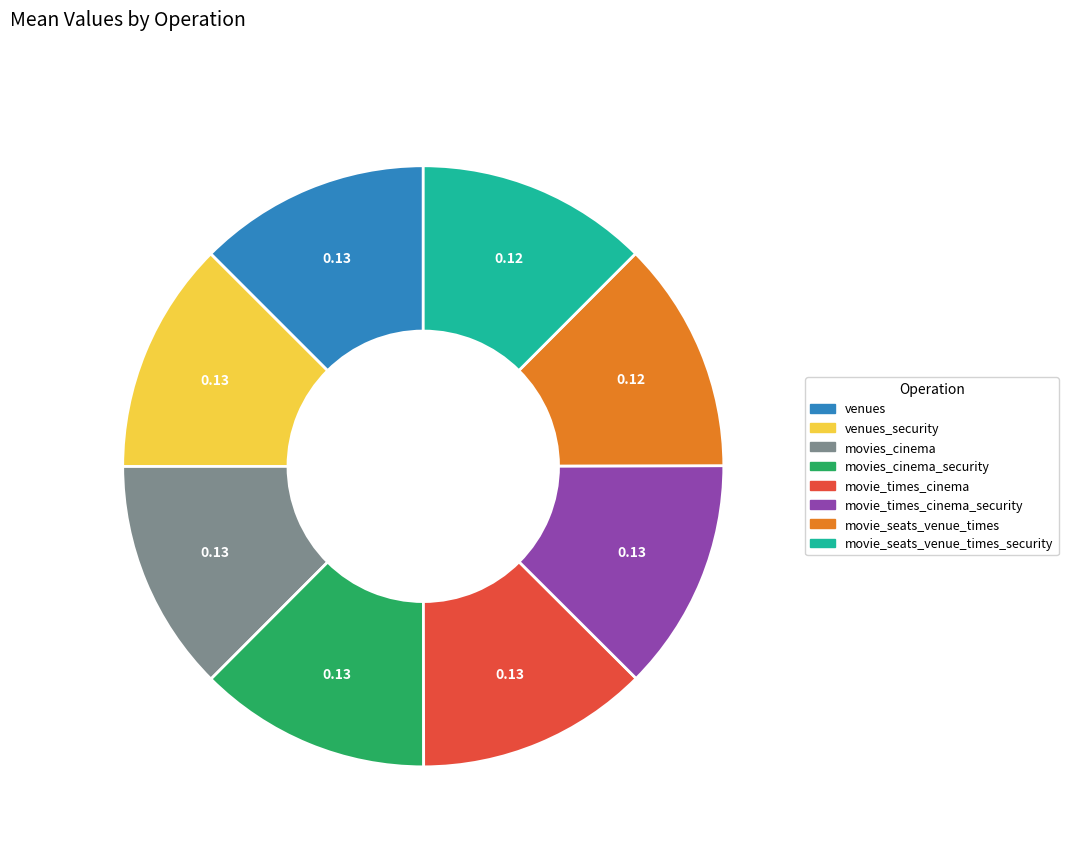

Is there a majority slice in this chart?

No